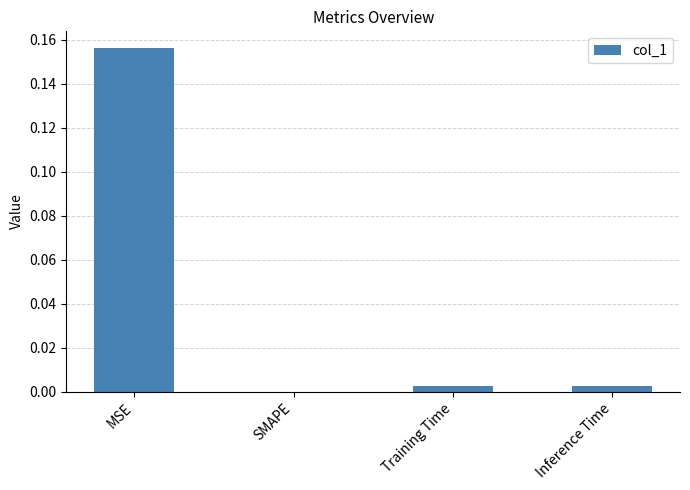

The chart shows a value of 0.0 at Training Time. True or false?

True